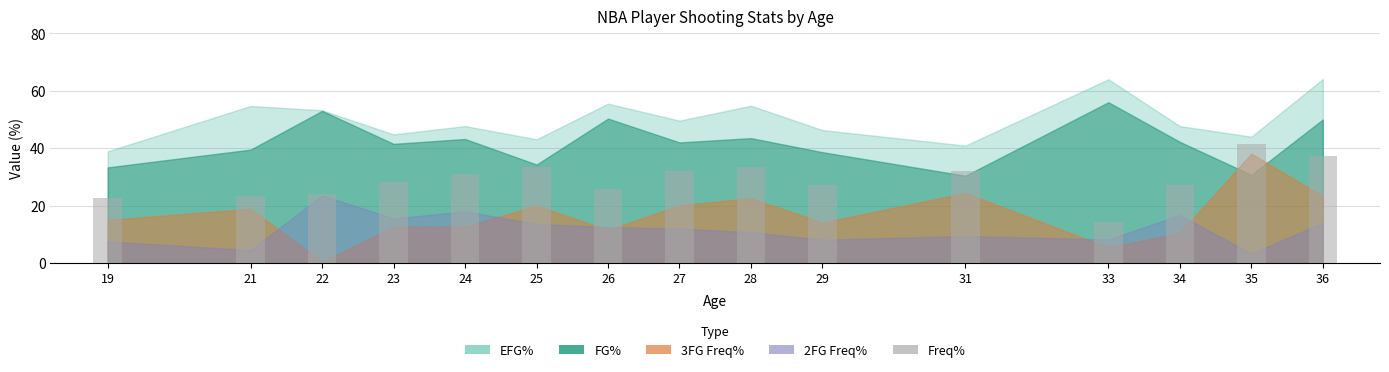

What is the value of the 13th bar from the left?

27.1